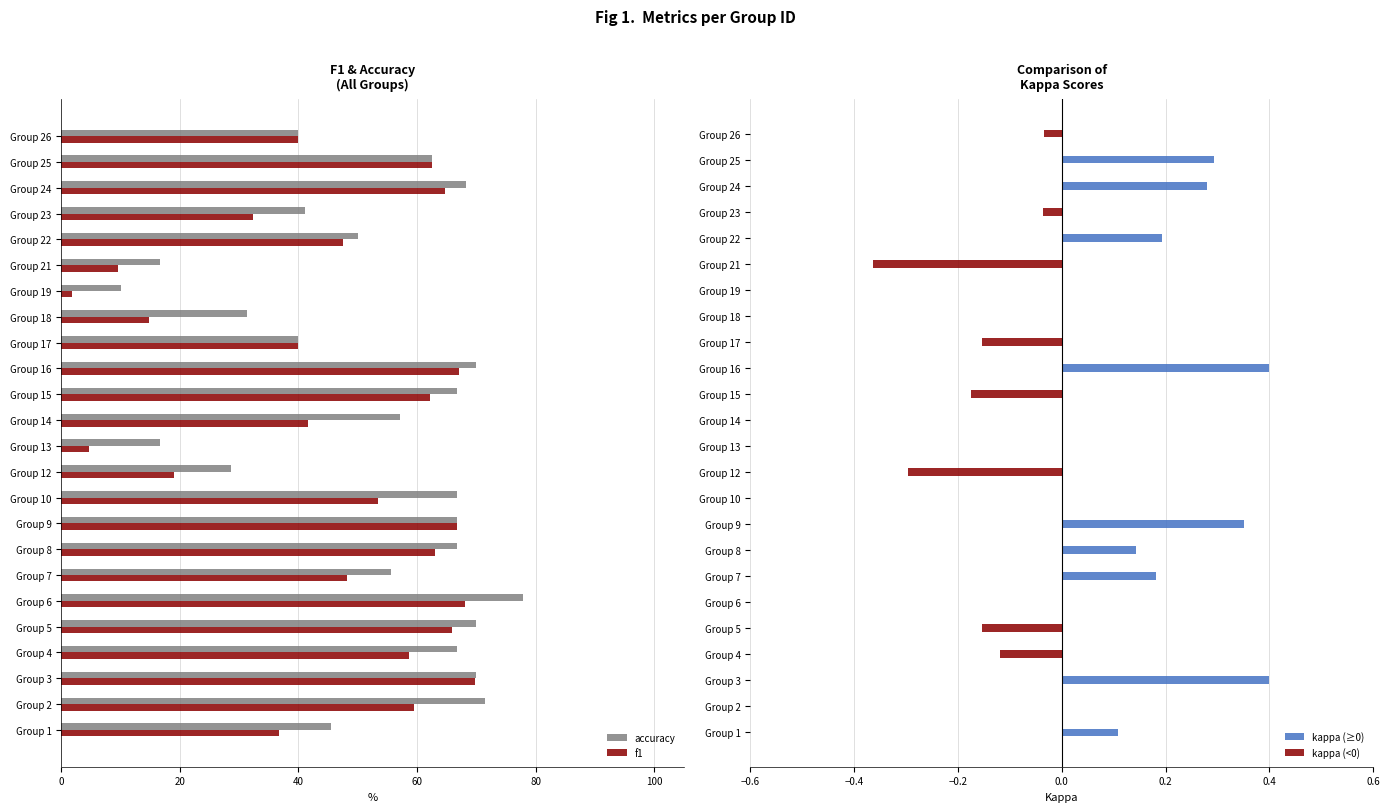

Reading left to right, extract all data points from this chart.

accuracy: 0.5	0.7	0.7	0.7	0.7	0.8	0.6	0.7	0.7	0.7	0.3	0.2	0.6	0.7	0.7	0.4	0.3	0.1	0.2	0.5	0.4	0.7	0.6	0.4
f1: 0.4	0.6	0.7	0.6	0.7	0.7	0.5	0.6	0.7	0.5	0.2	0.0	0.4	0.6	0.7	0.4	0.1	0.0	0.1	0.5	0.3	0.6	0.6	0.4
kappa (≥0): 0.1	0.0	0.4	0.0	0.0	0.0	0.2	0.1	0.4	0.0	0.0	0.0	0.0	0.0	0.4	0.0	0.0	0.0	0.0	0.2	0.0	0.3	0.3	0.0
kappa (<0): 0.0	0.0	0.0	-0.1	-0.2	0.0	0.0	0.0	0.0	0.0	-0.3	0.0	0.0	-0.2	0.0	-0.2	0.0	0.0	-0.4	0.0	-0.0	0.0	0.0	-0.0